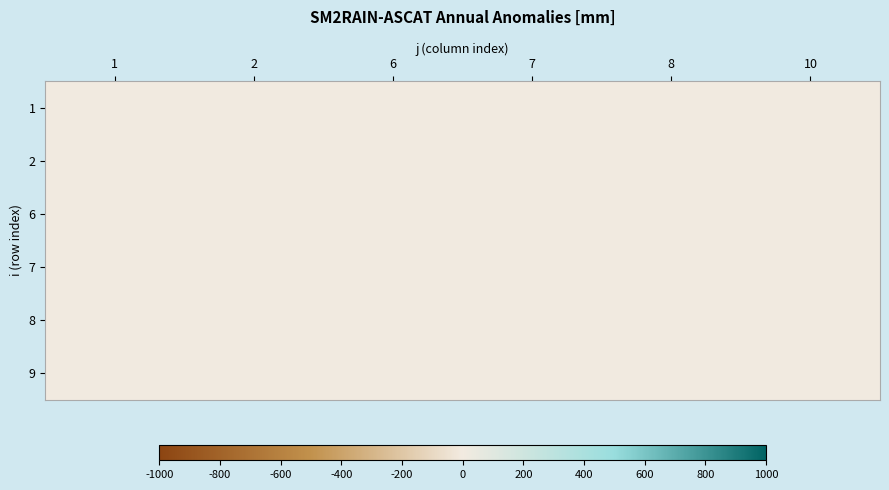

At how many categories does at least one series exceed 4?

6